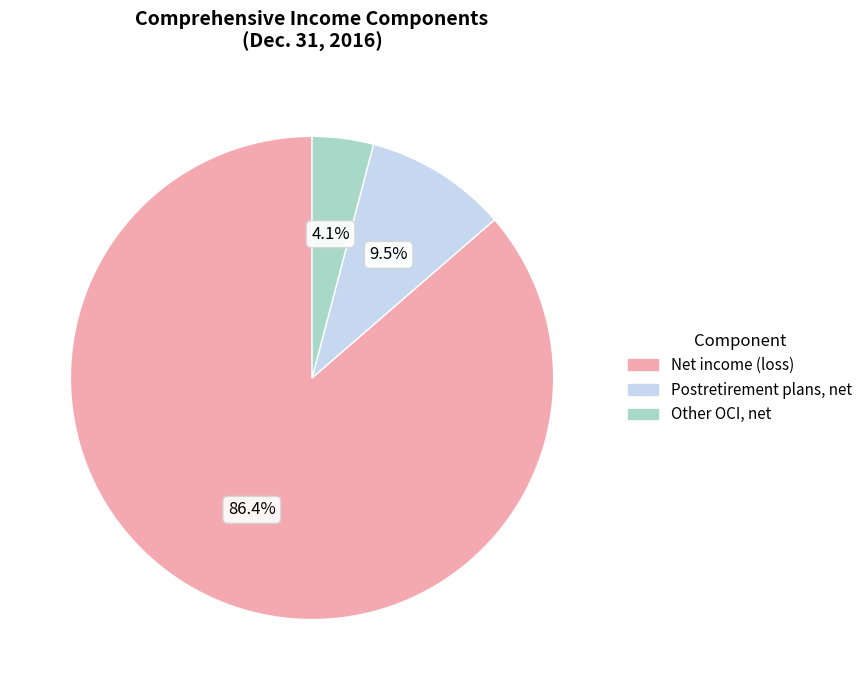

What is the majority slice?

Net income (loss)